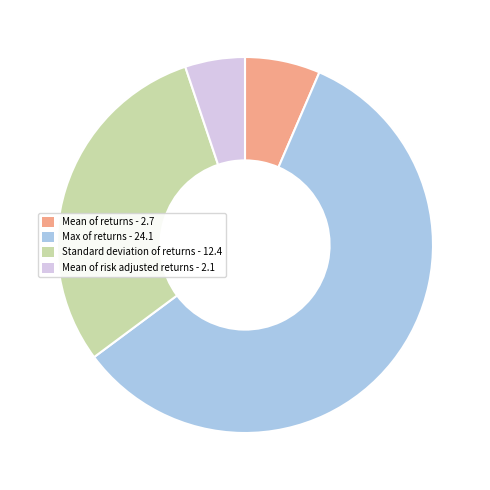

Rank the categories by value from highest to lowest.

Max of returns, Standard deviation of returns, Mean of returns, Mean of risk adjusted returns